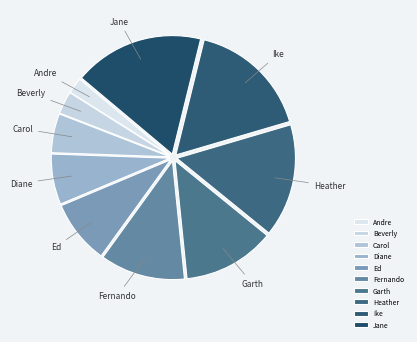

Which has a higher value, Garth or Andre?

Garth